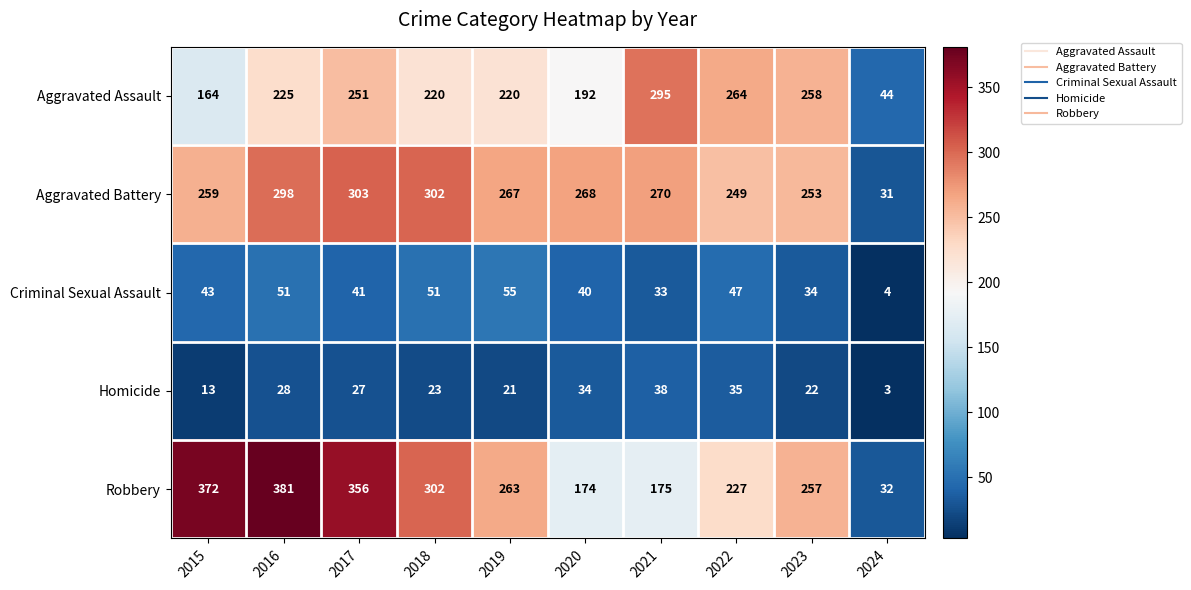

What is the average value of the Criminal Sexual Assault series?

40